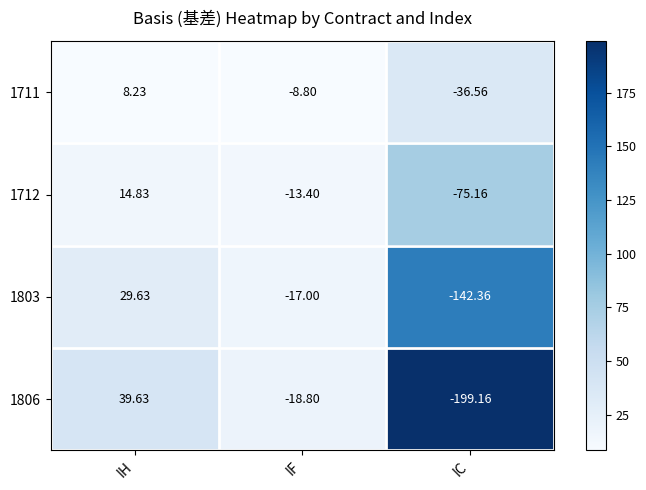

Which category has the highest value in the 1803 series?

IH